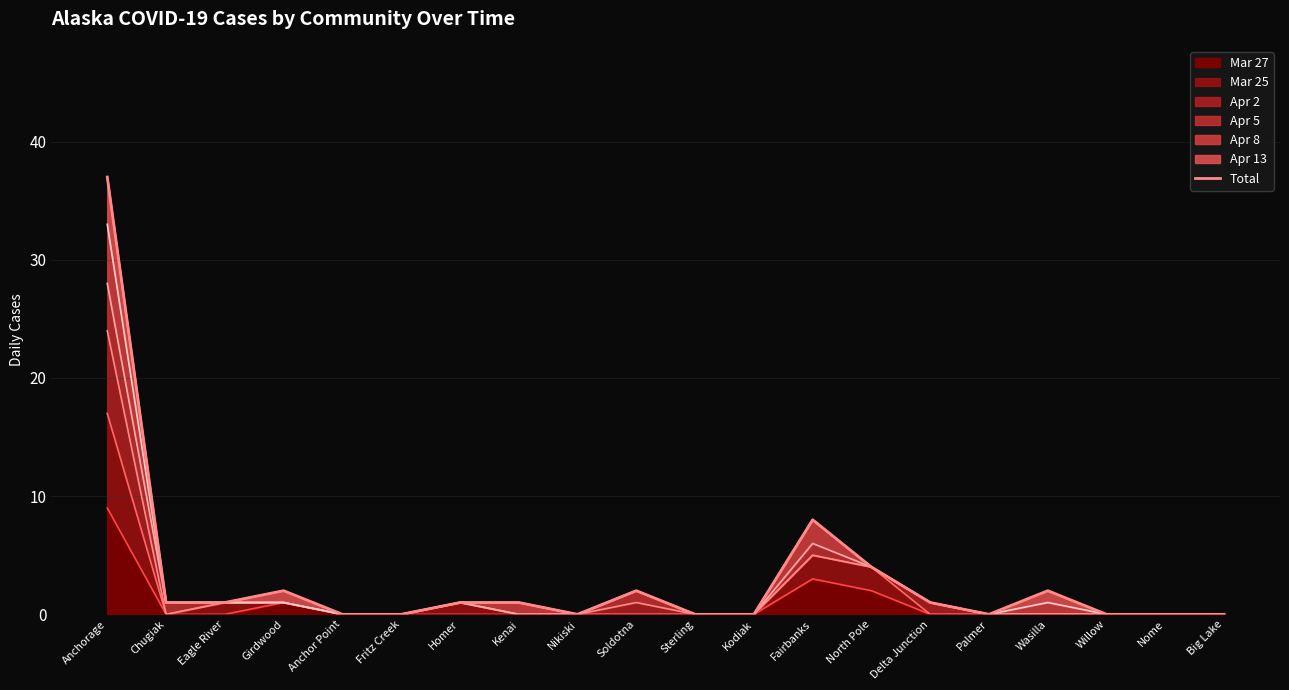

What is the label of the 1st point from the left?

Anchorage